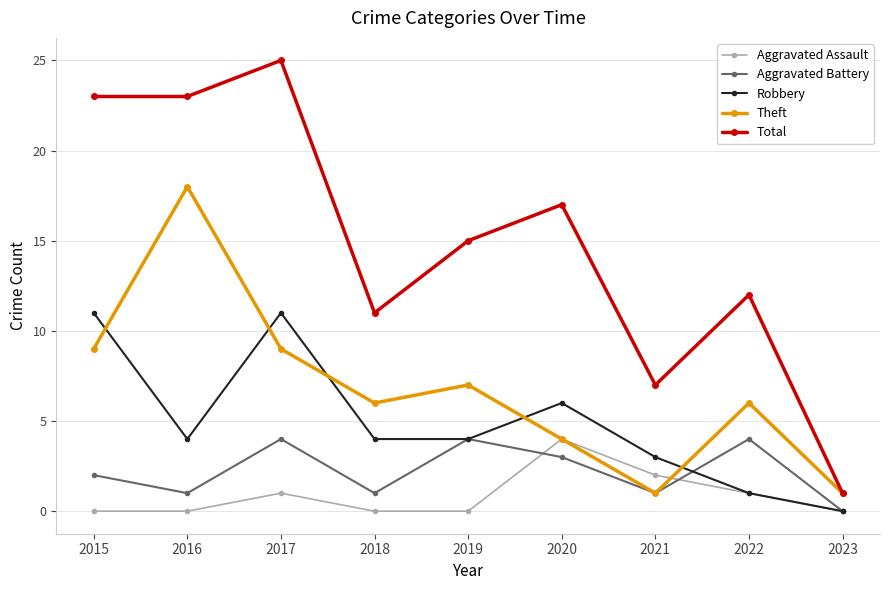

Read the Theft value at 2018.

6